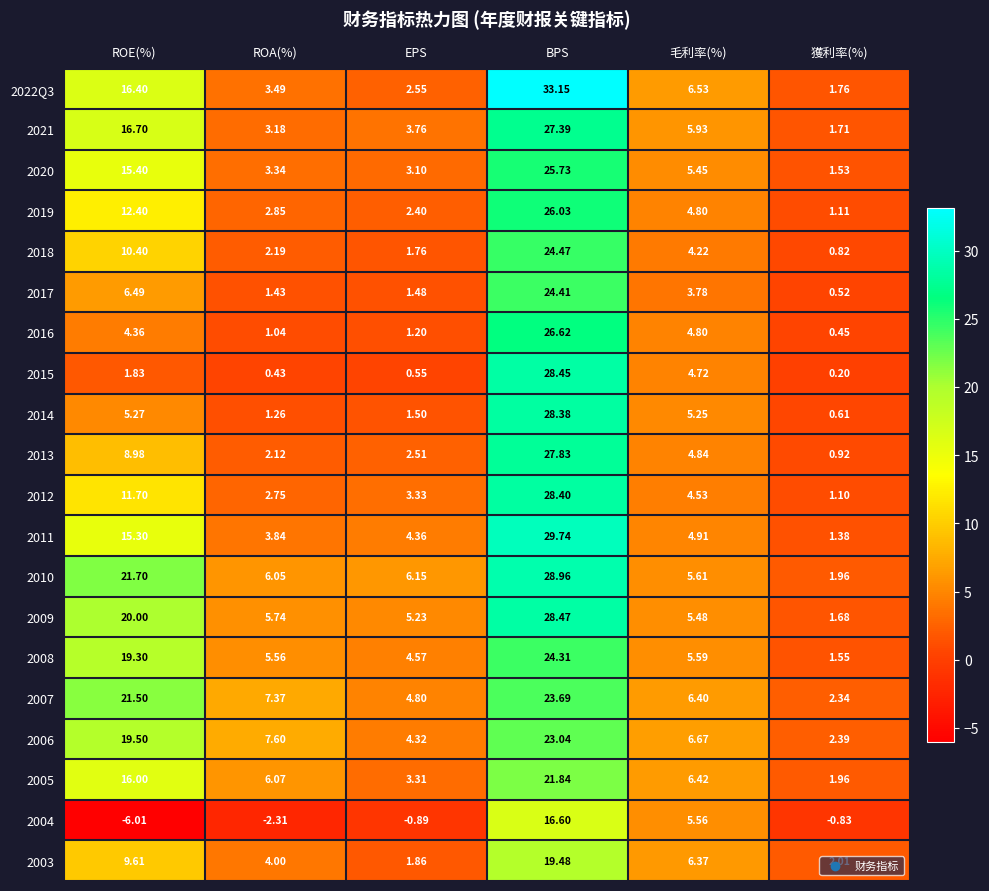

How many series are shown in this chart?

20